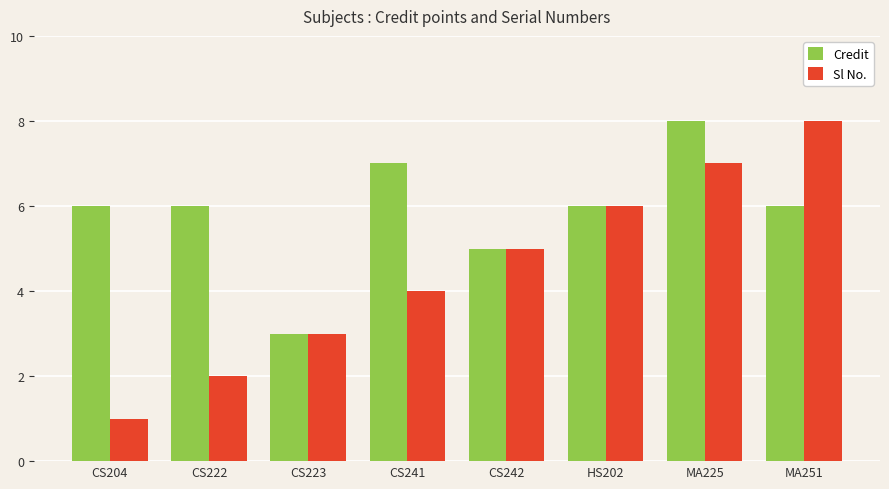

What is the label of the 6th bar from the left?

HS202